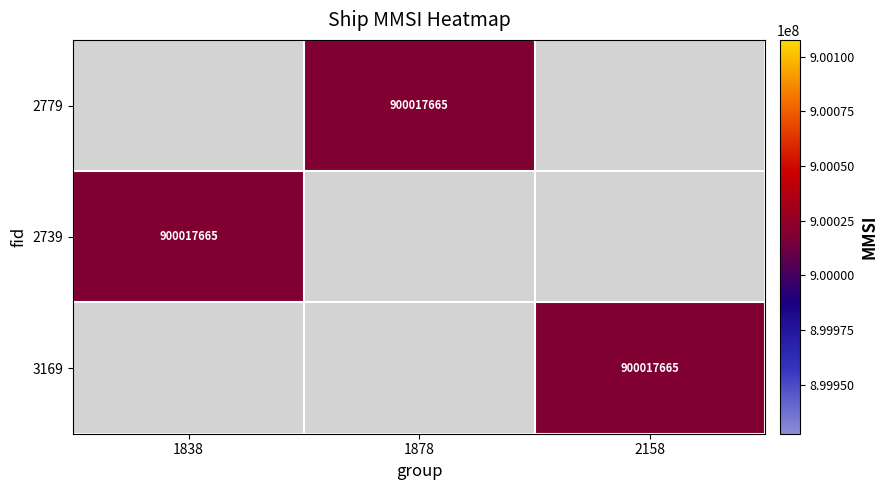

At which category does the chart reach its minimum across all series?

1878